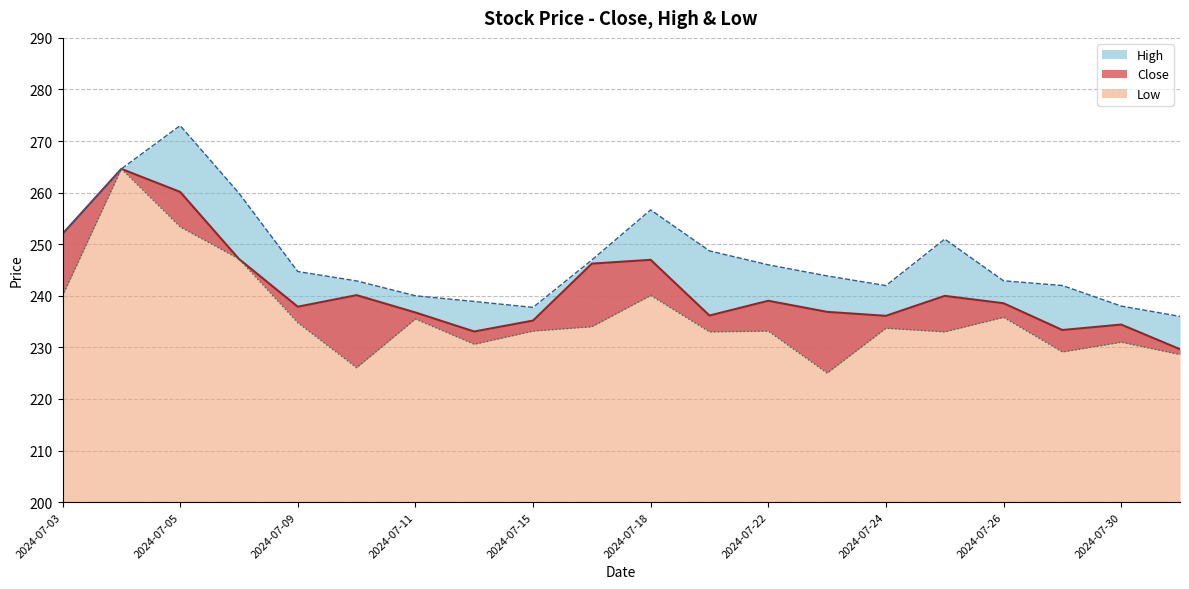

The Close series shows 240.0 at 2024-07-25. True or false?

True